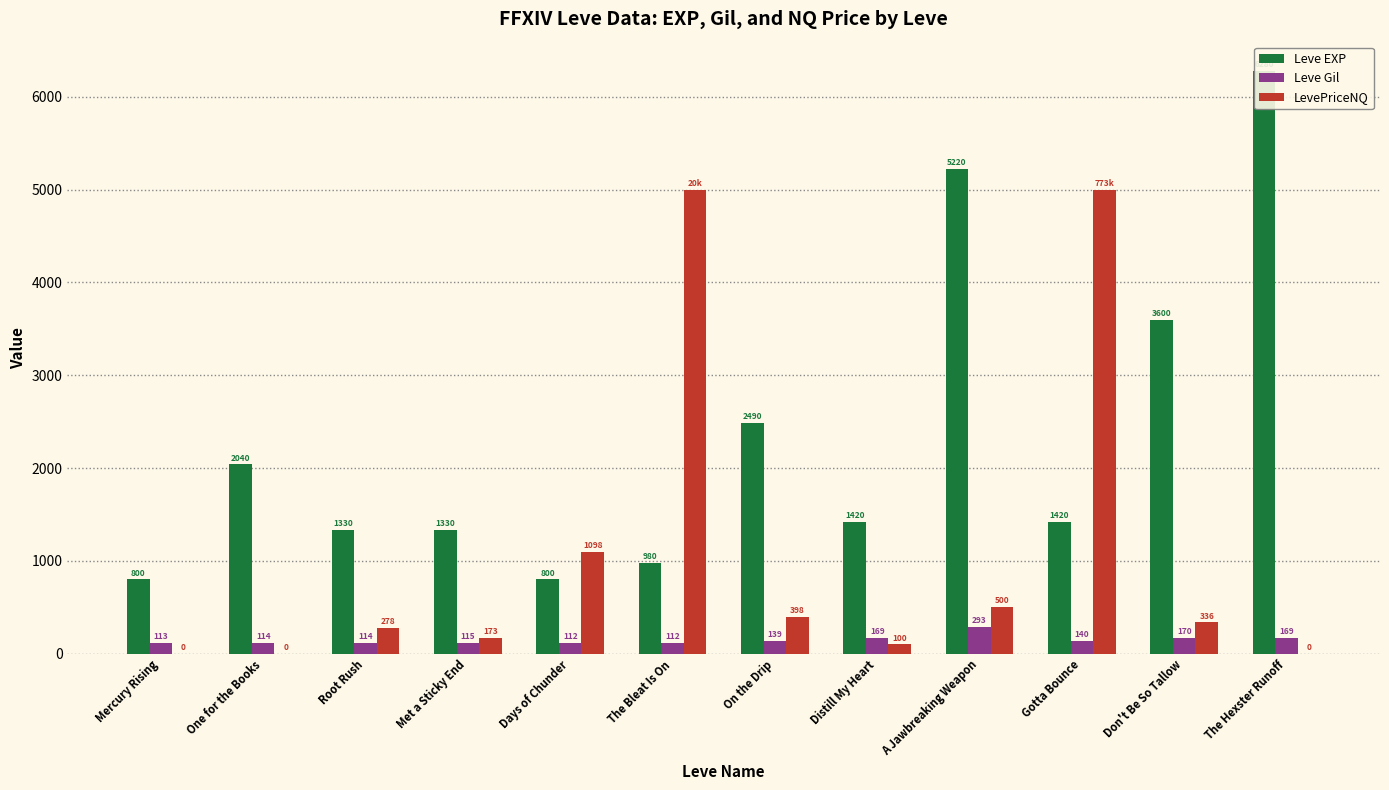

At which label is Leve Gil closest to 202?

Don't Be So Tallow